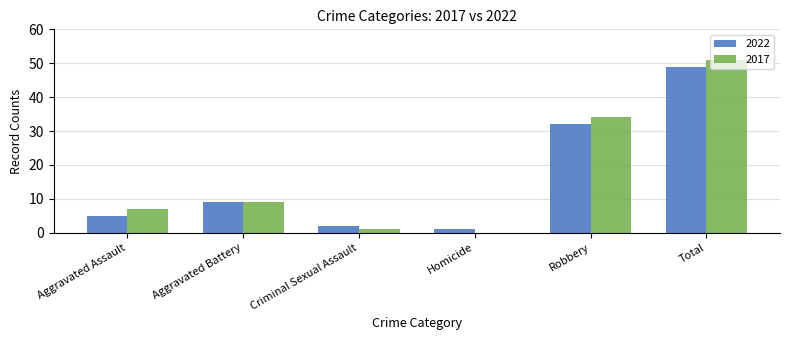

True or false: 2017 has a value of 14 at Aggravated Battery.

False